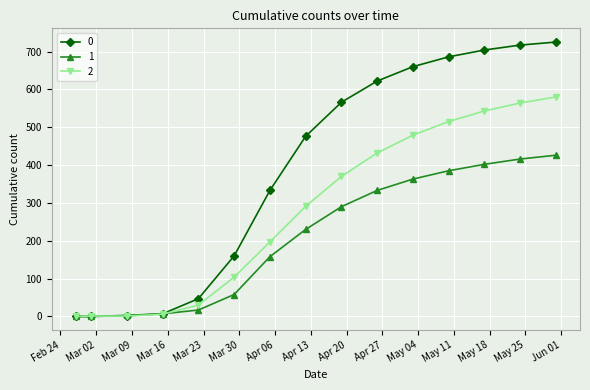

How many lines are shown in the chart?

3